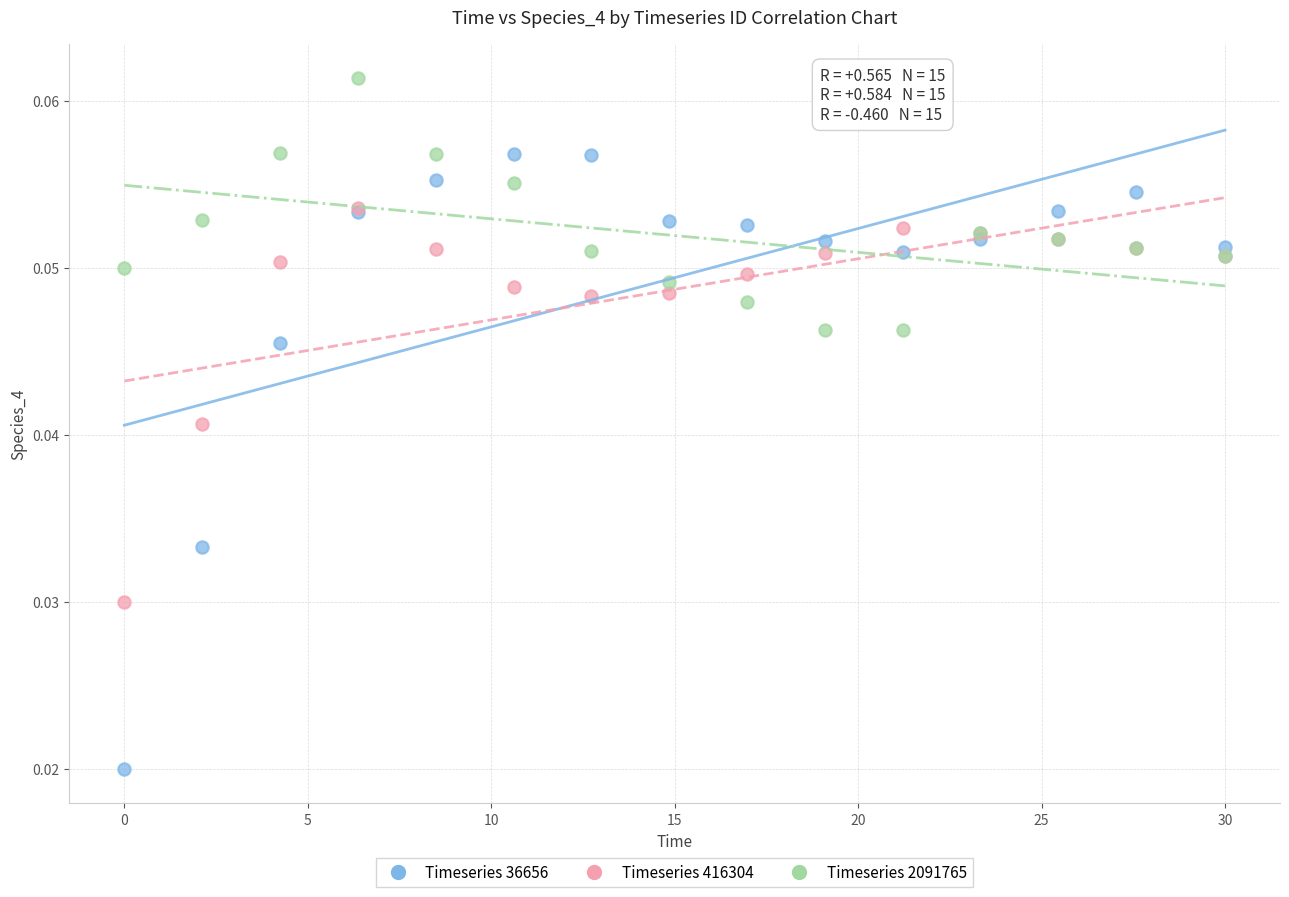

What are all the series names shown in the legend?

Timeseries 36656, Timeseries 416304, Timeseries 2091765